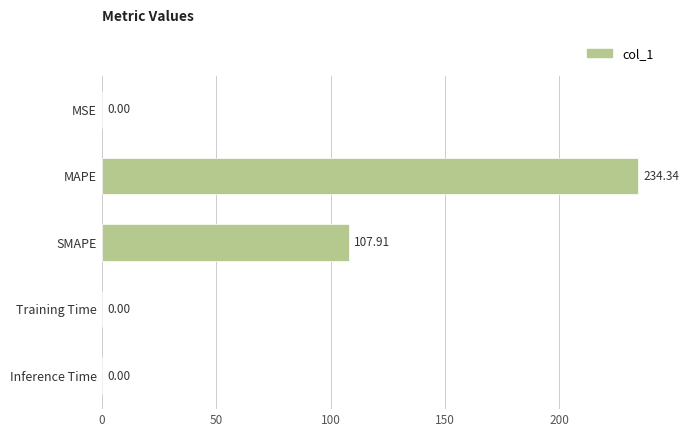

Which label corresponds to the largest value in the chart?

MAPE